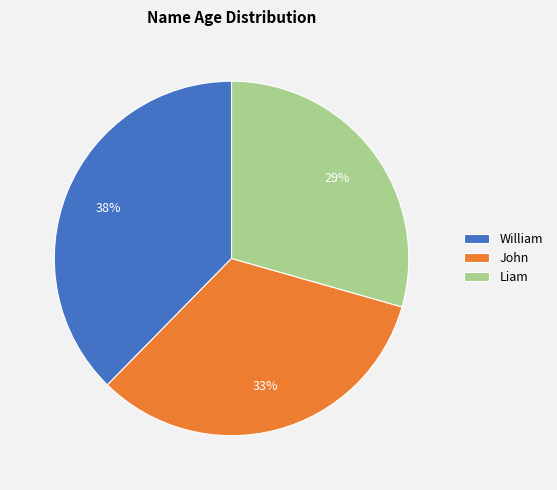

Is it true that John is 33% of the pie?

True